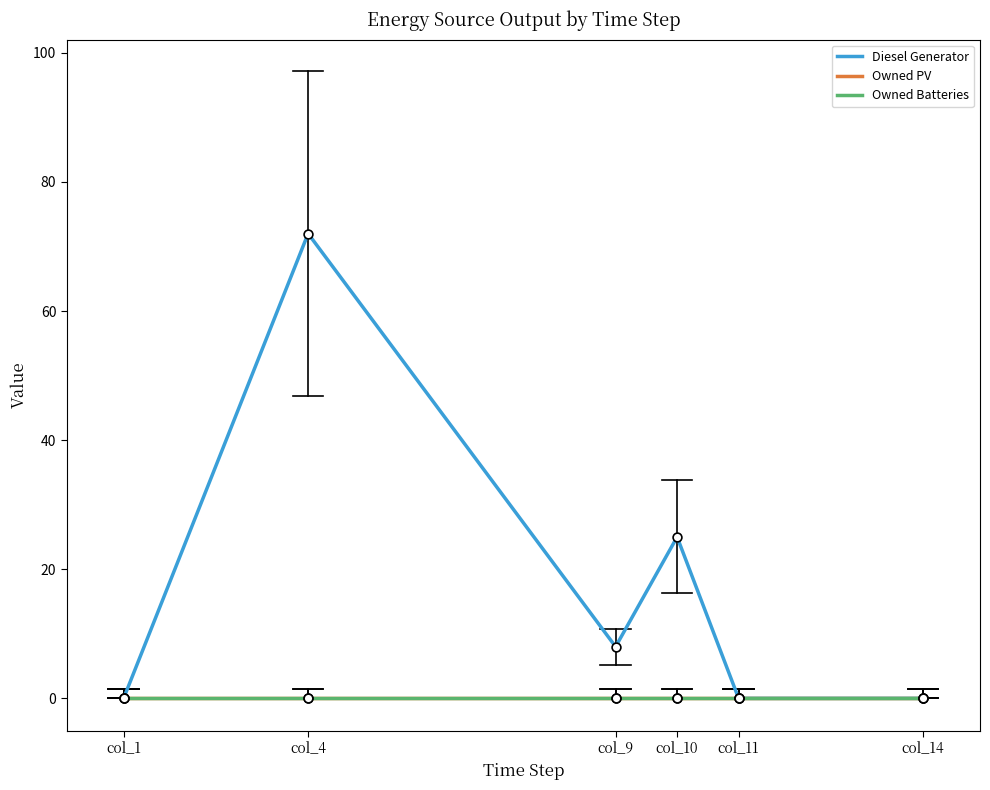

Is the value of Diesel Generator at col_10 greater than the value of Owned Batteries at col_14?

Yes